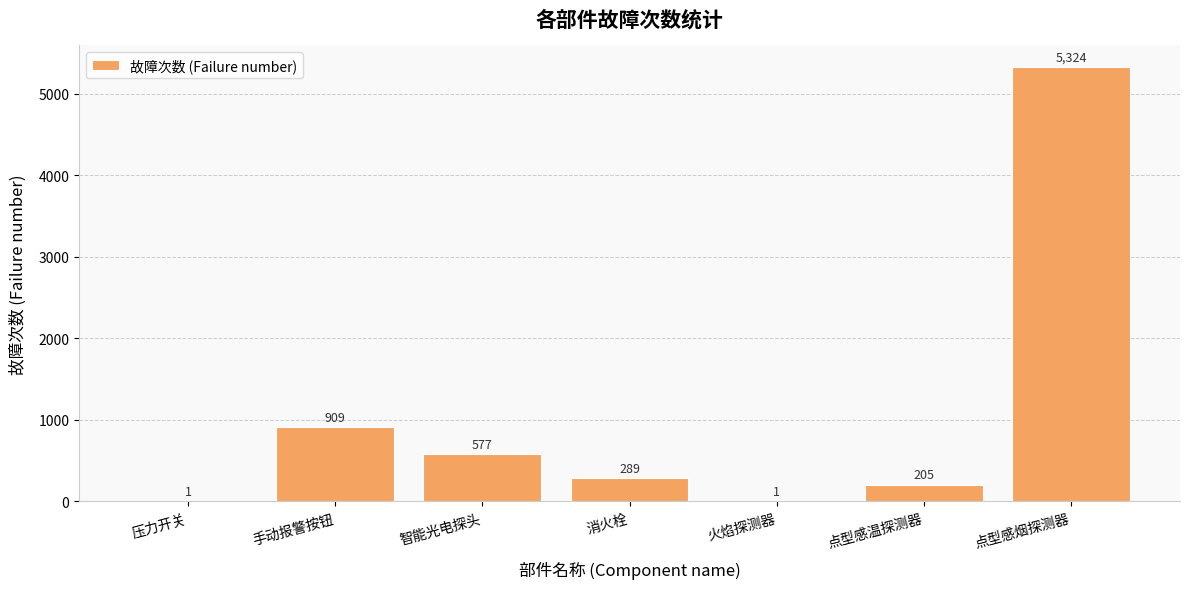

True or false: the data shows 1 at 压力开关.

True